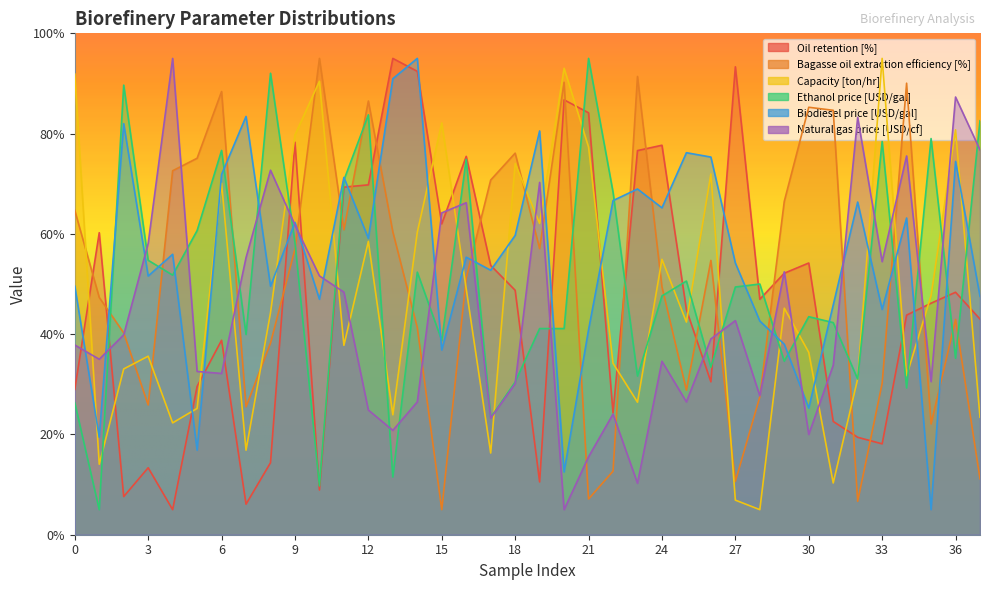

Rank the series at 8 from lowest to highest value.

Oil retention [%], Bagasse oil extraction efficiency [%], Capacity [ton/hr], Biodiesel price [USD/gal], Natural gas price [USD/cf], Ethanol price [USD/gal]